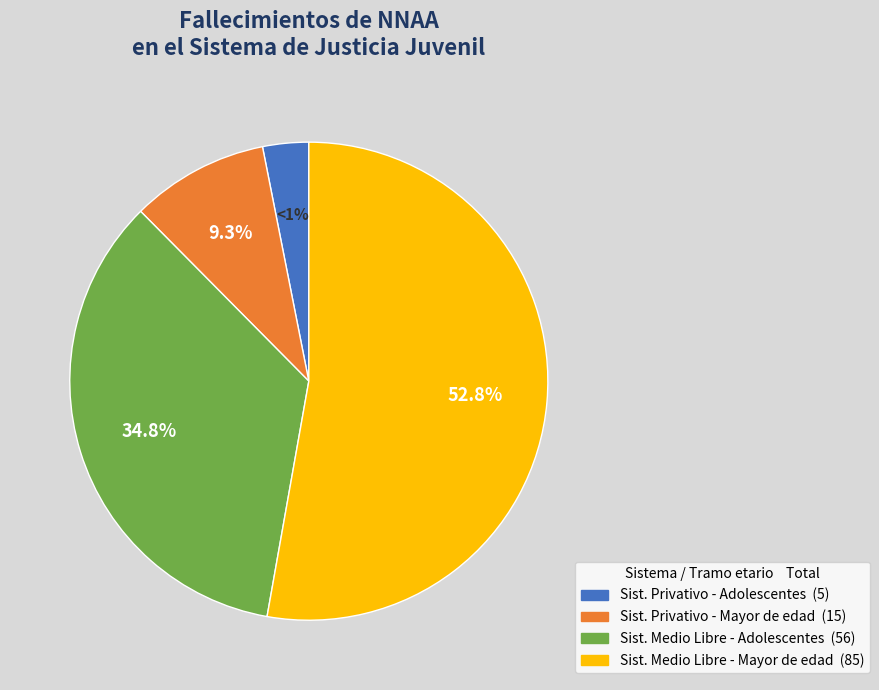

Count the number of slices in the pie.

4